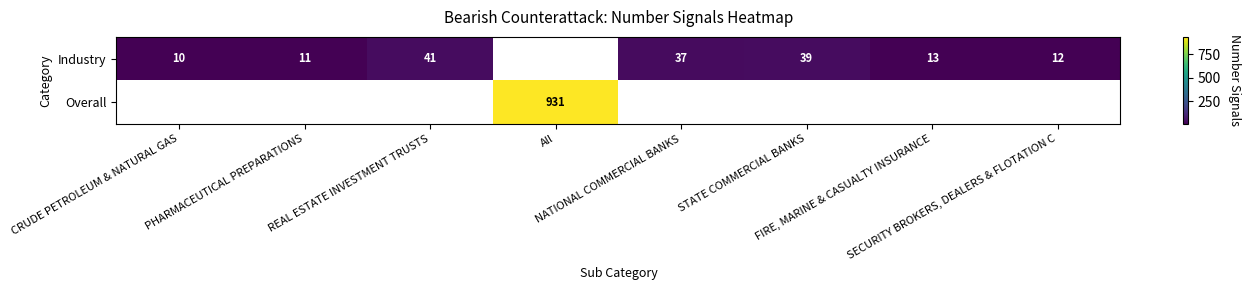

At how many categories does at least one series exceed 114?

1